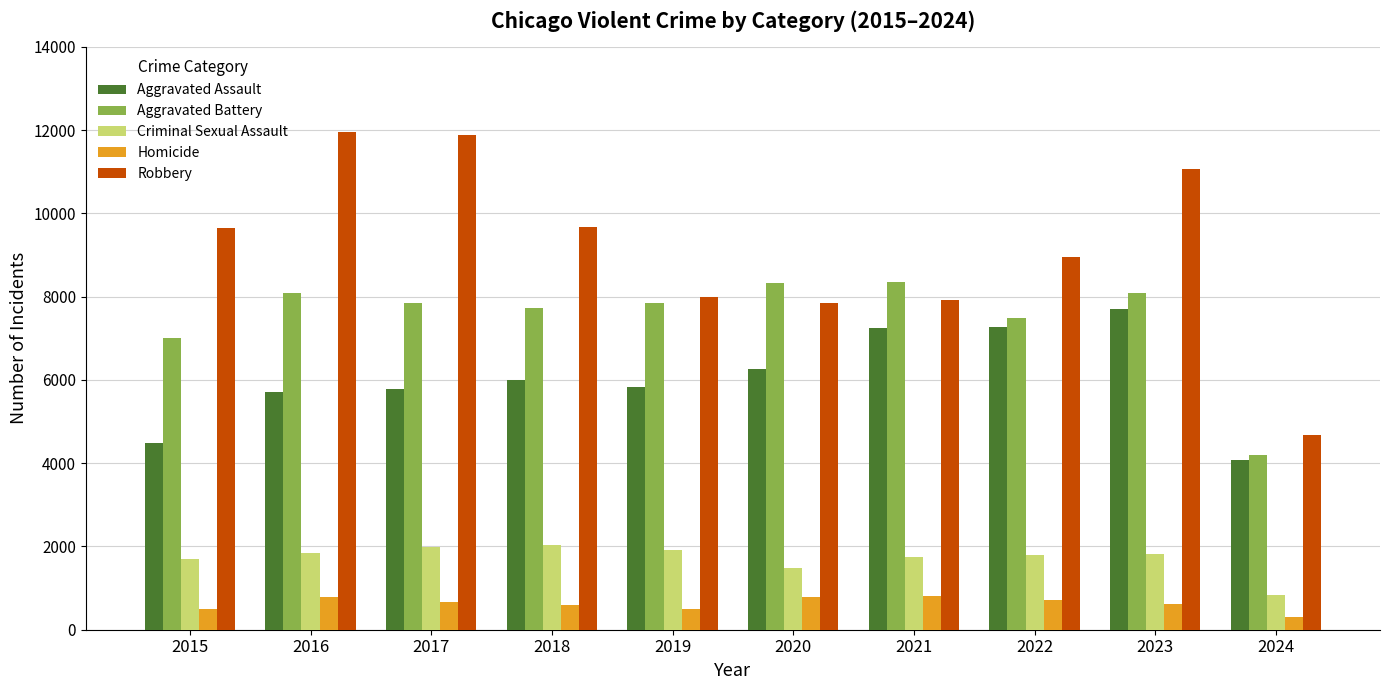

What is the difference between the highest and lowest values at 2024?

4384